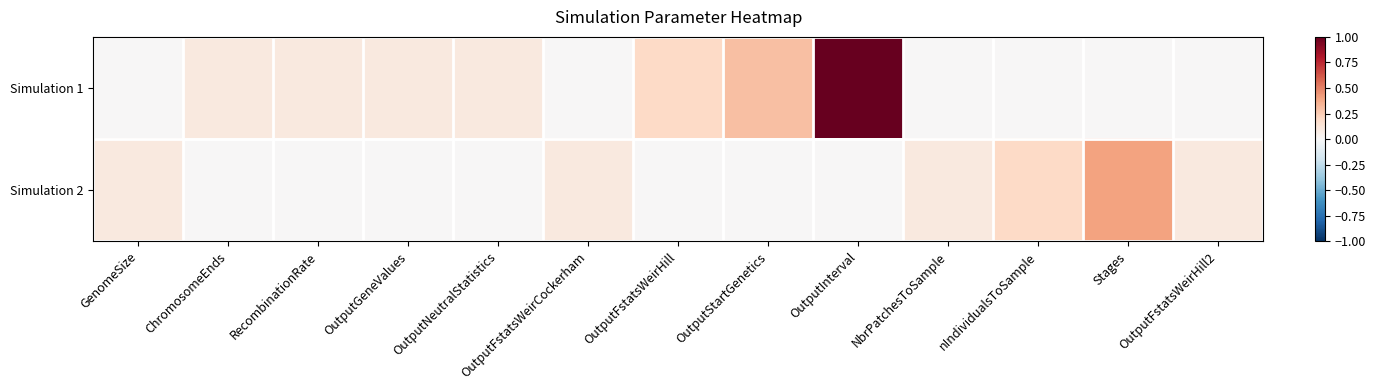

Reading right to left, what are all the values shown in this chart?

Simulation 1: OutputFstatsWeirHill2=0.0	Stages=0.0	nIndividualsToSample=0.0	NbrPatchesToSample=0.0	OutputInterval=1.0	OutputStartGenetics=0.3	OutputFstatsWeirHill=0.2	OutputFstatsWeirCockerham=0.0	OutputNeutralStatistics=0.1	OutputGeneValues=0.1	RecombinationRate=0.1	ChromosomeEnds=0.1	GenomeSize=0.0
Simulation 2: OutputFstatsWeirHill2=0.1	Stages=0.4	nIndividualsToSample=0.2	NbrPatchesToSample=0.1	OutputInterval=0.0	OutputStartGenetics=0.0	OutputFstatsWeirHill=0.0	OutputFstatsWeirCockerham=0.1	OutputNeutralStatistics=0.0	OutputGeneValues=0.0	RecombinationRate=0.0	ChromosomeEnds=0.0	GenomeSize=0.1